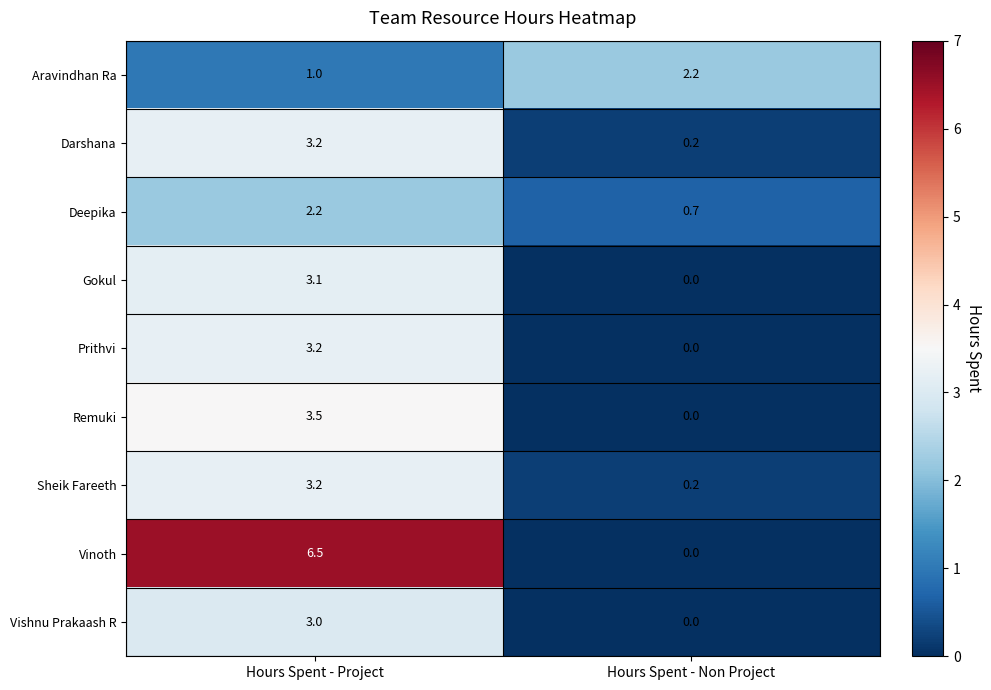

How many values in the Darshana series are below 3?

1